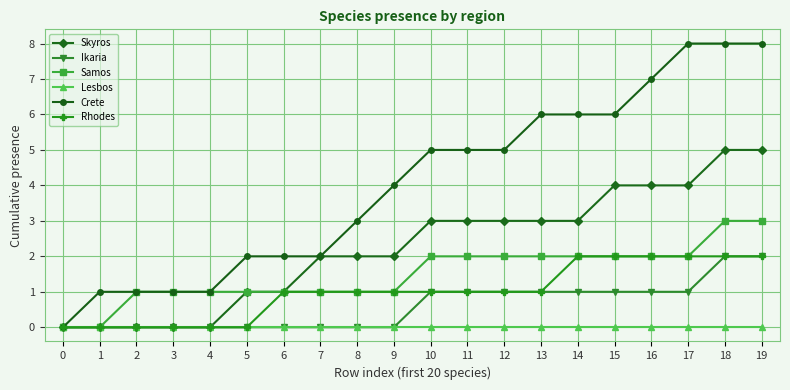

The Crete series shows 8 at 18. True or false?

True